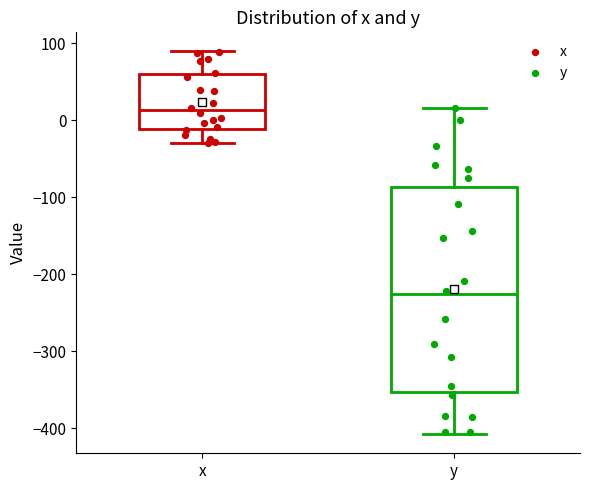

Reading left to right, read every box against the y-axis: the position of its median line, the range the box covers, and the ends of its whiskers. The values are not printed on the chart, so give them approximately, as read against the axis.

x: median 10, box -10 to 60, whiskers -30 to 90
y: median -230, box -350 to -90, whiskers -410 to 20